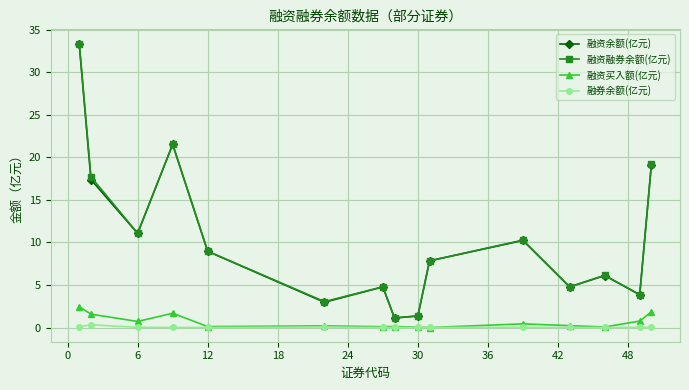

What is the maximum value for 融资买入额(亿元)?

2.5